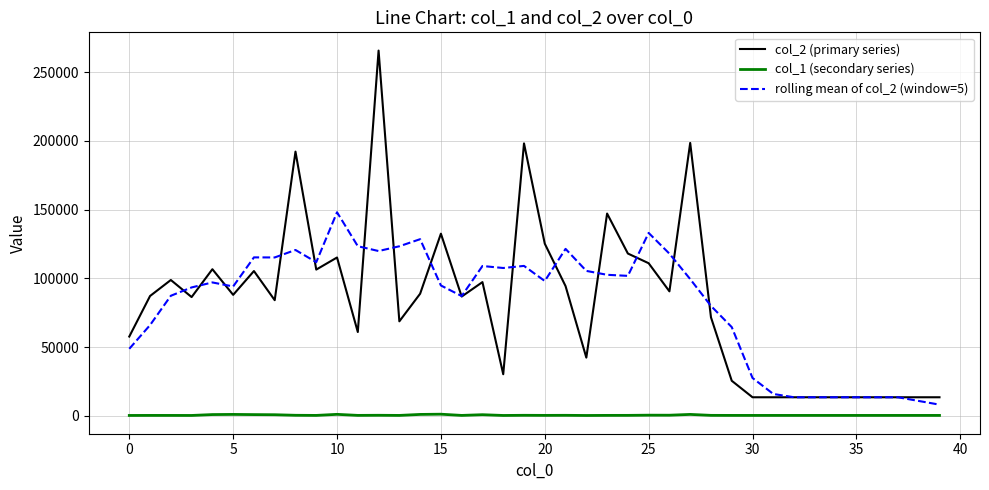

What is the minimum value for rolling mean of col_2 (window=5)?

8064.0